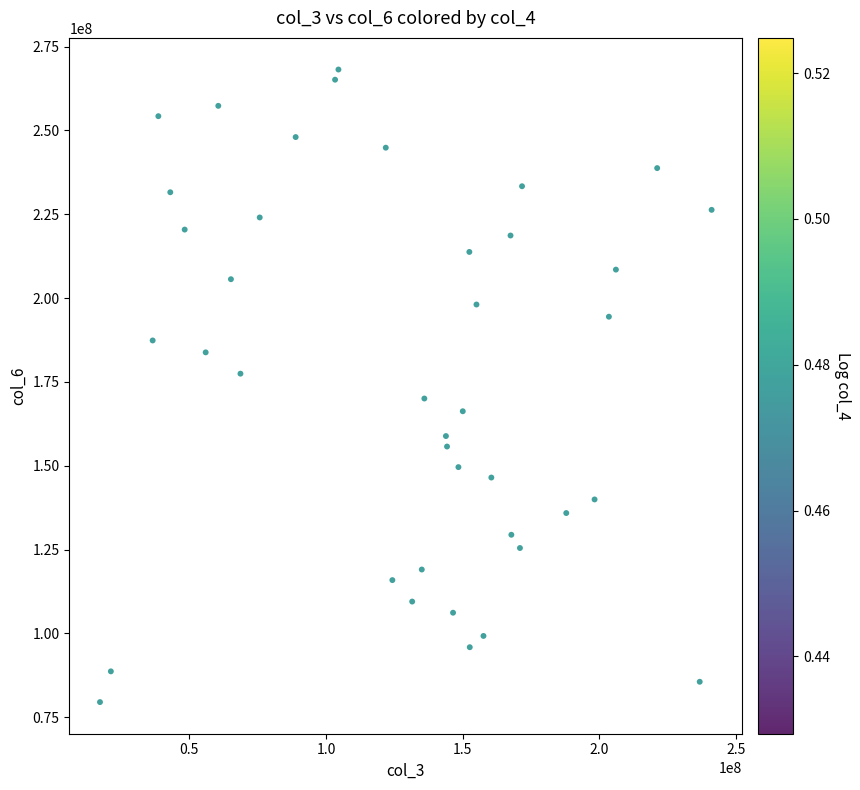

What is the range of Y values (max minus min)?

188638933